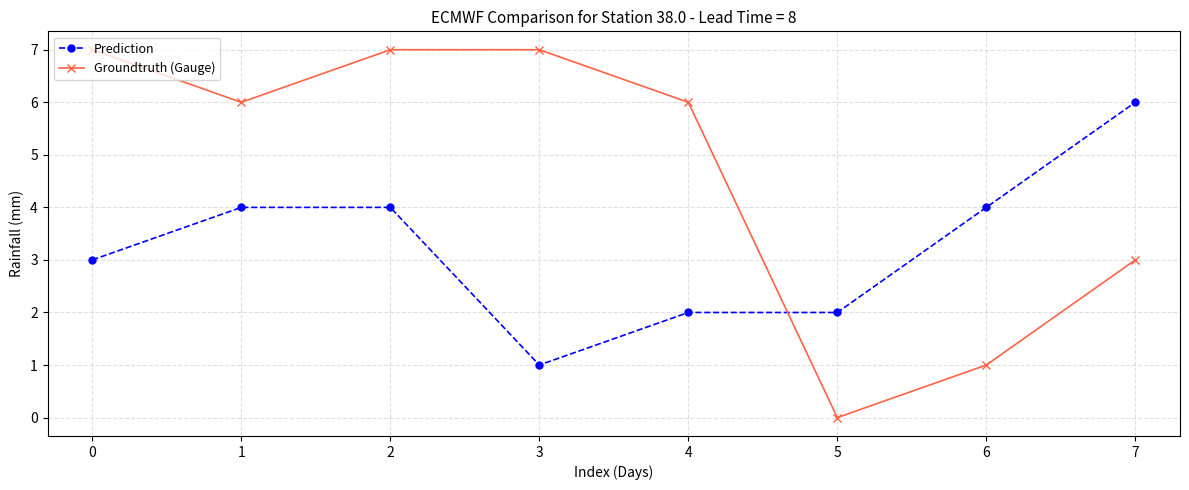

Between which two adjacent categories do Groundtruth (Gauge) and Prediction first intersect?

4 and 5